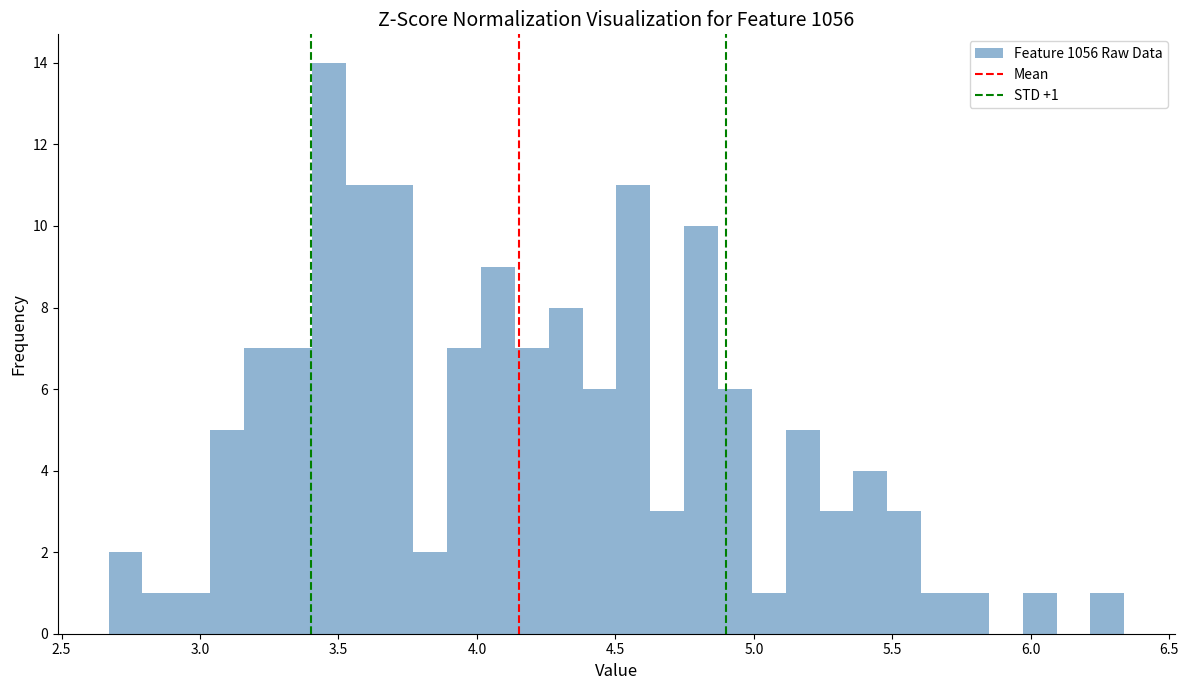

Read against the x-axis, roughly where is the centre of the tallest bar?

3.45